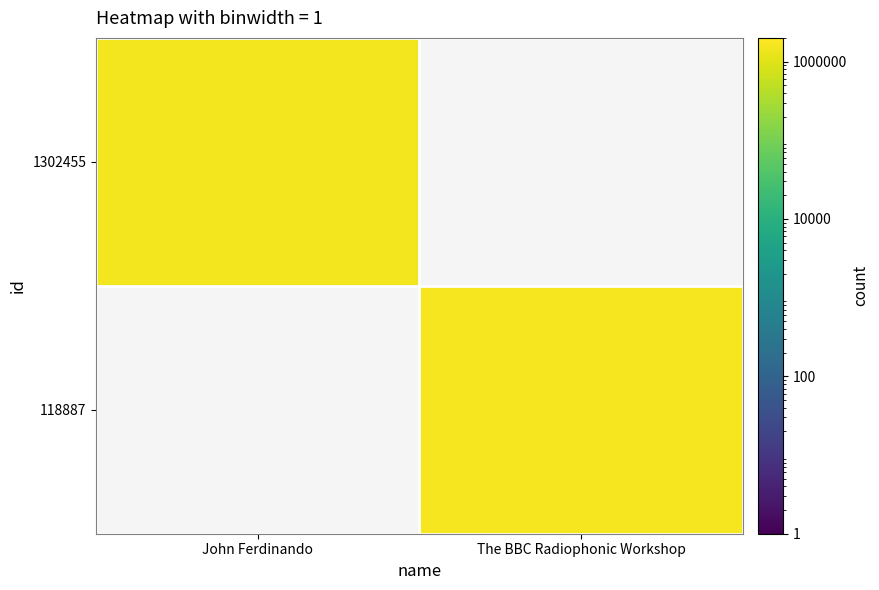

At which label is 1302455 closest to 1573767?

John Ferdinando